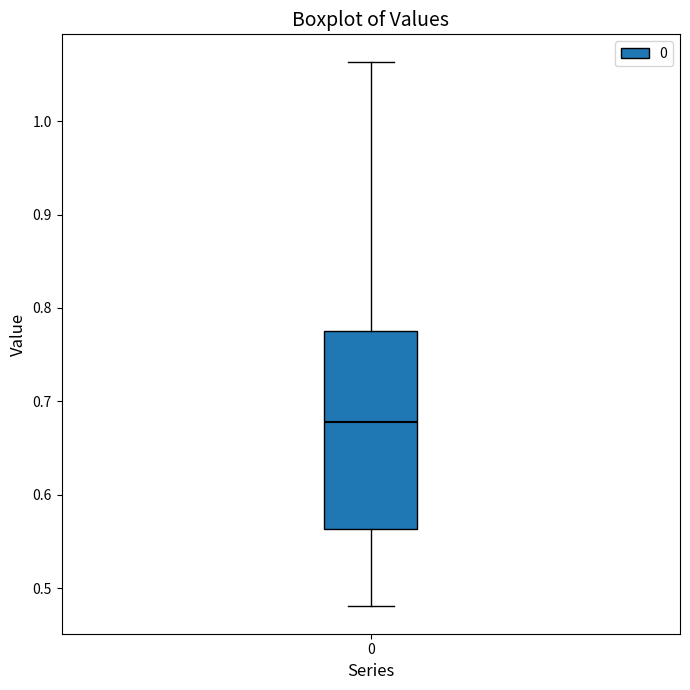

Read this box plot against the y-axis: the position of the median line, the range covered by the box, and the ends of both whiskers. The values are not printed on the chart, so give them approximately, as read against the axis.

median 0.68, box 0.56 to 0.78, whiskers 0.48 to 1.06